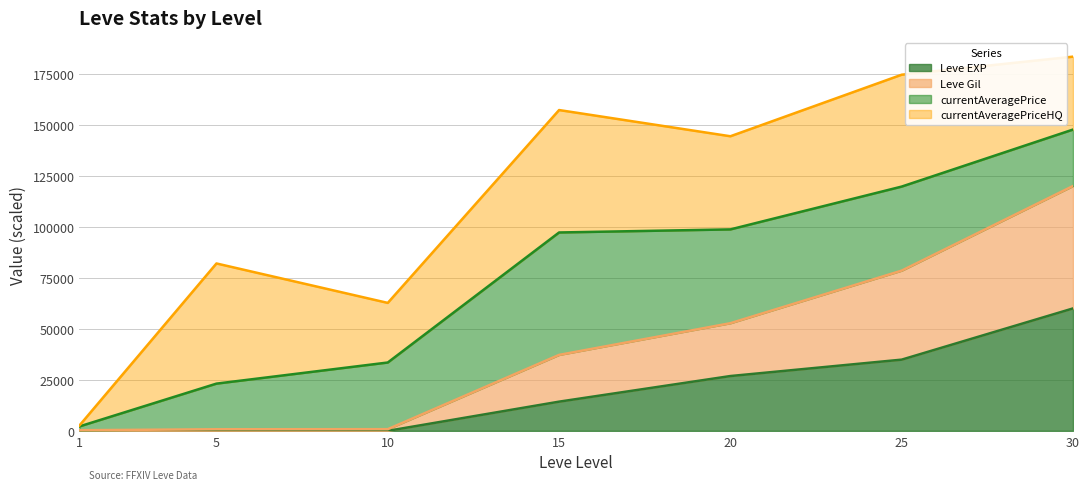

What are all the series names shown in the legend?

Leve EXP, Leve Gil, currentAveragePrice, currentAveragePriceHQ